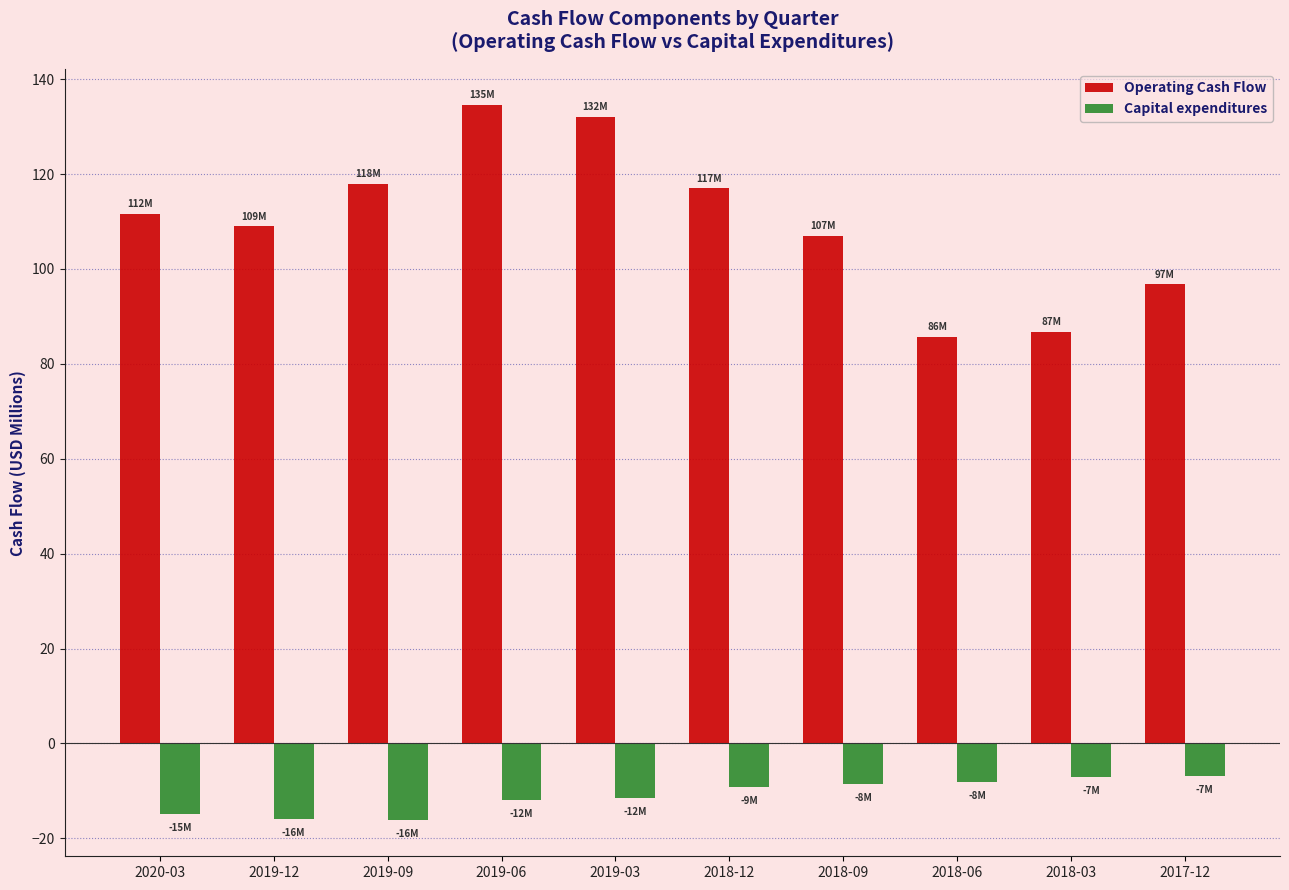

What is the label of the 8th bar from the right?

2019-09